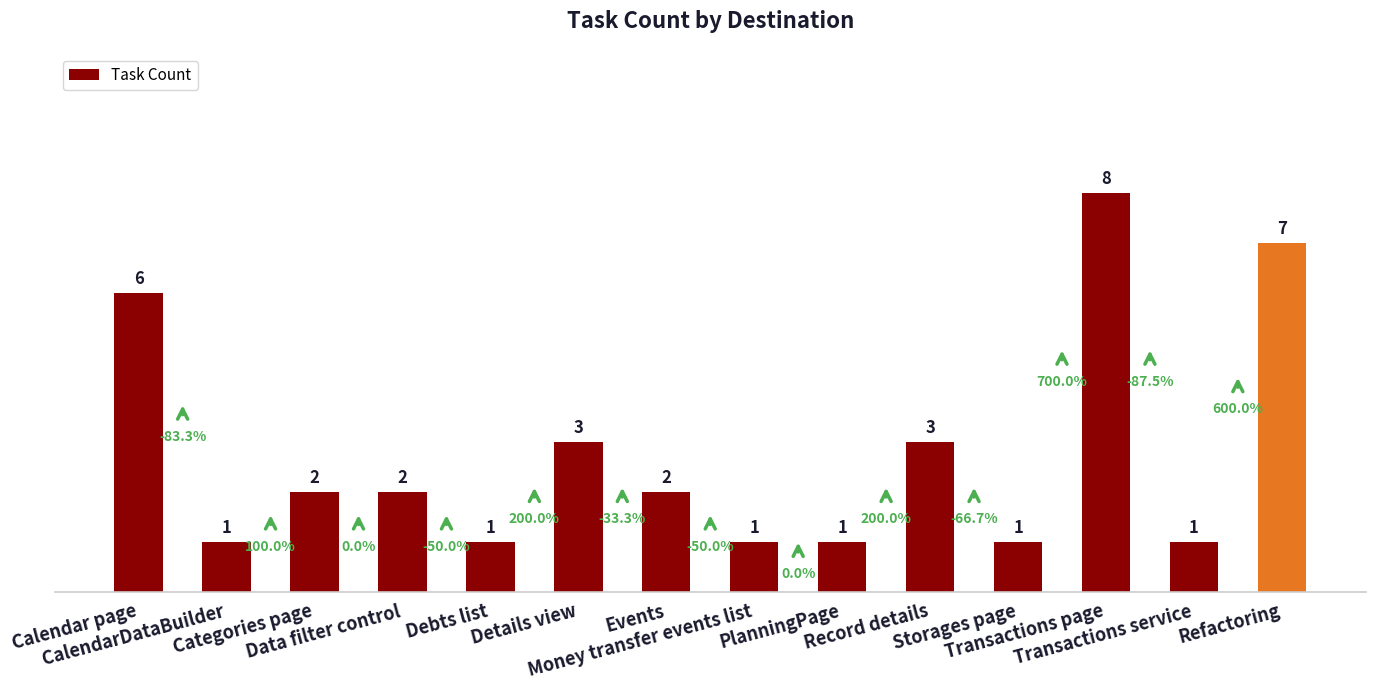

What is the average value?

3